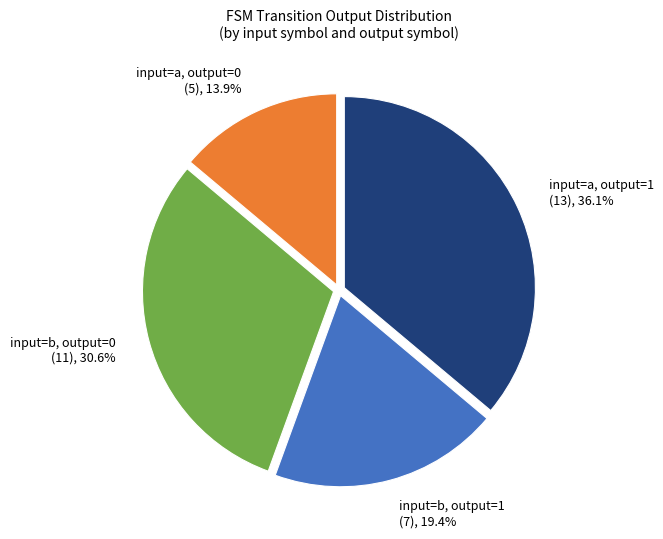

How many slices are in this pie chart?

4